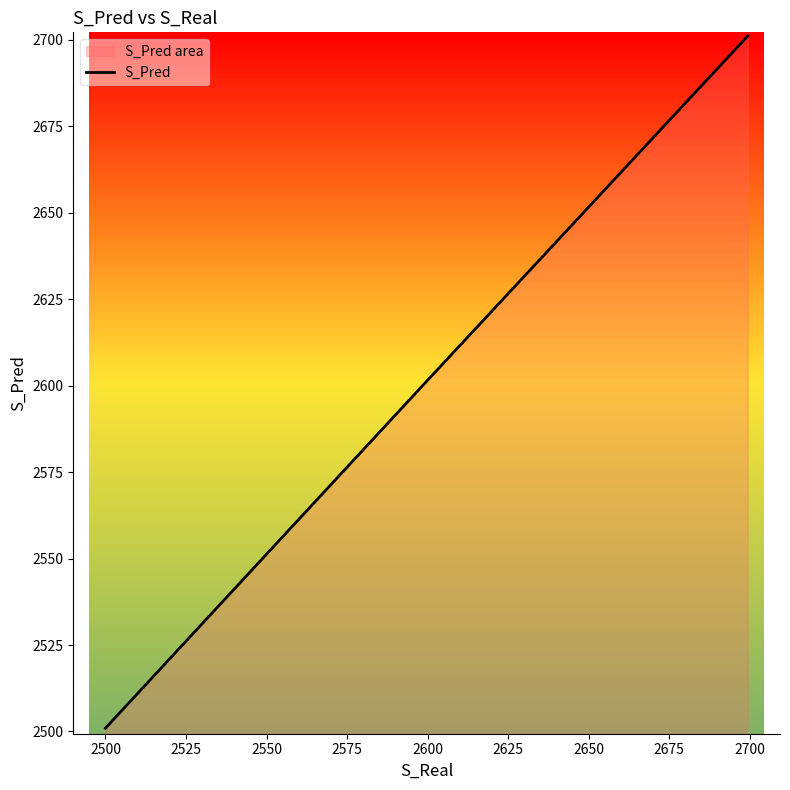

What is the smallest value displayed?

2501.0